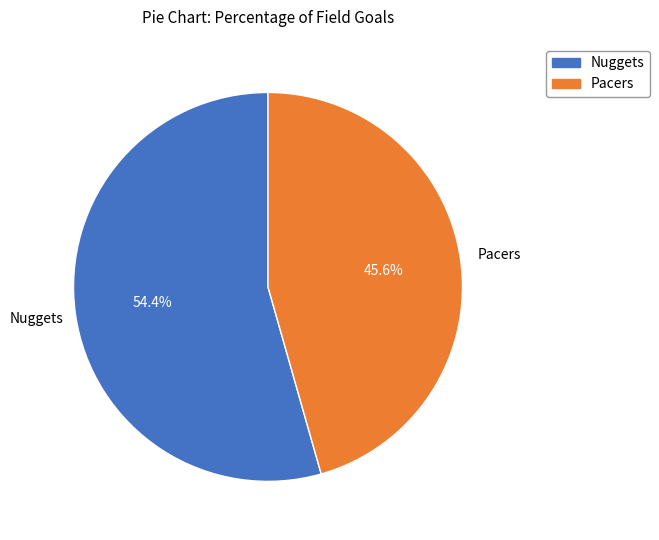

Do Nuggets and Pacers together represent more than half of the pie?

Yes